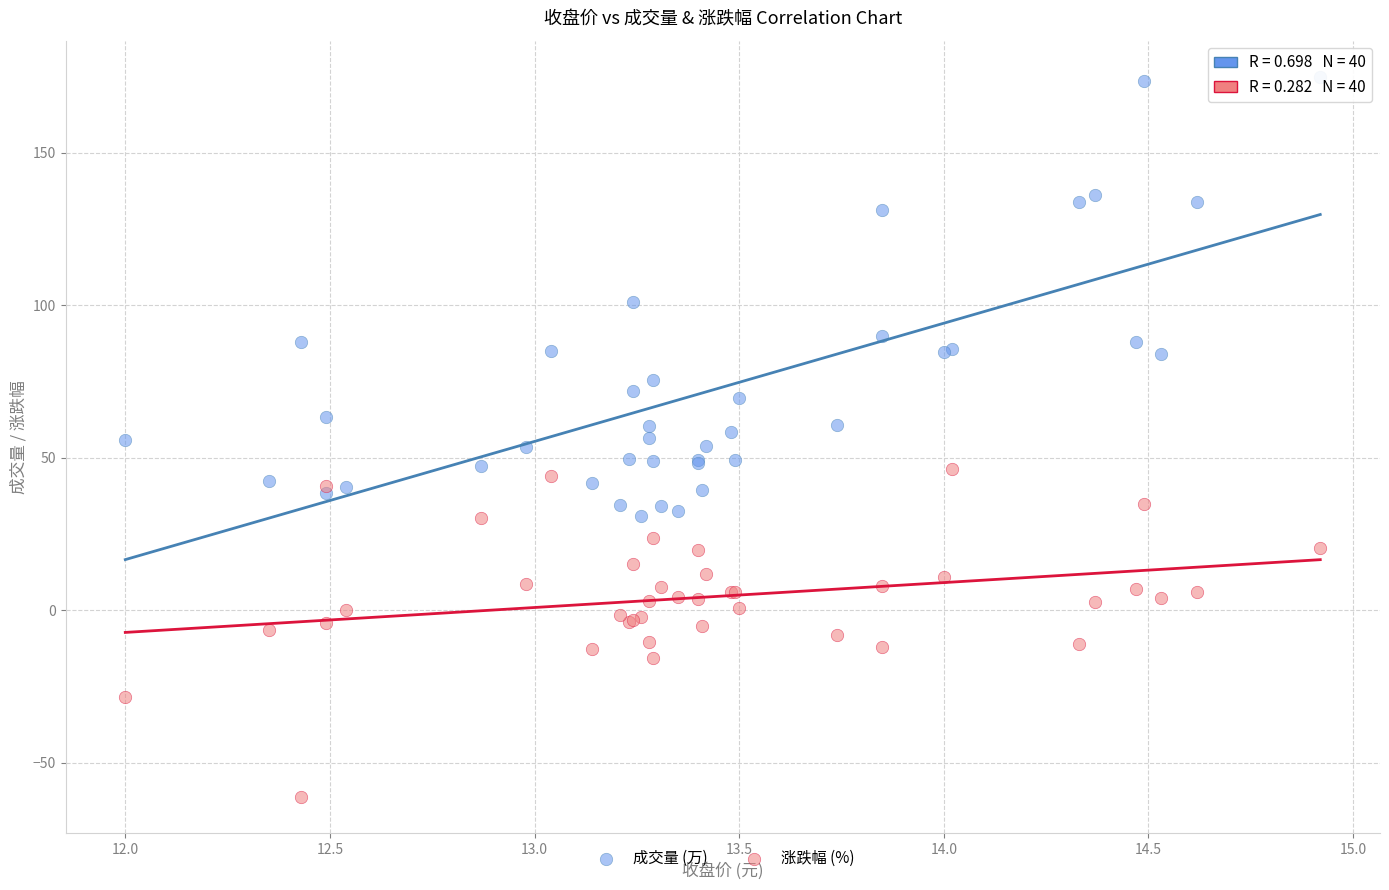

Which series contains the highest Y value?

成交量 (万)